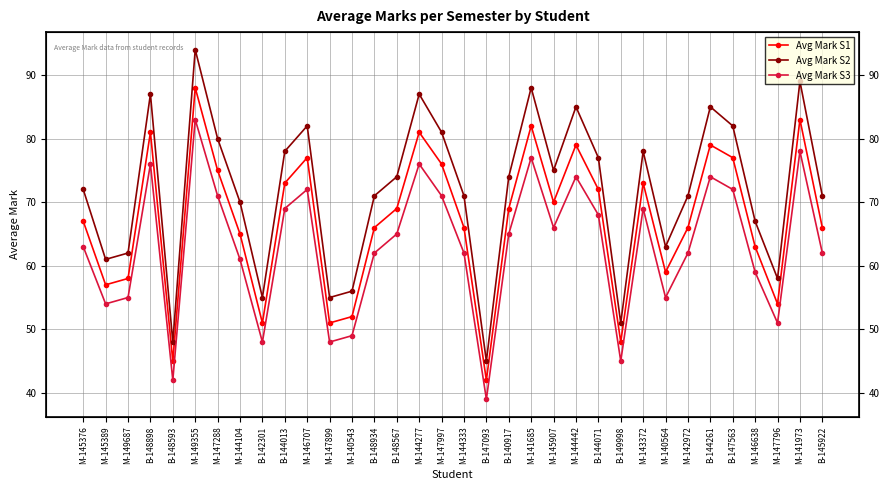

What is the spread (max minus min) of values at M-142972?

9